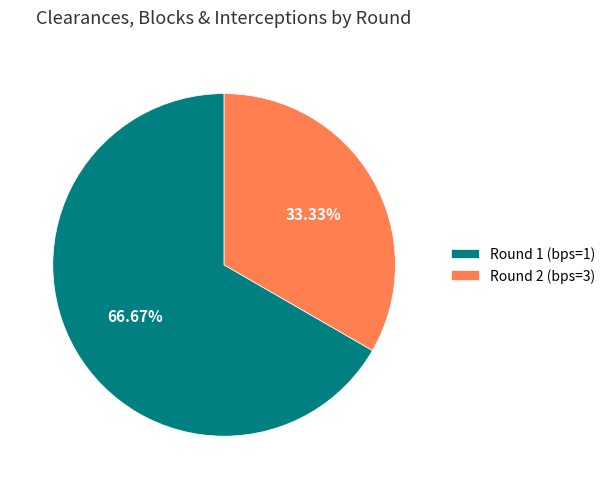

What is the largest slice in the pie chart?

Round 1 (bps=1)